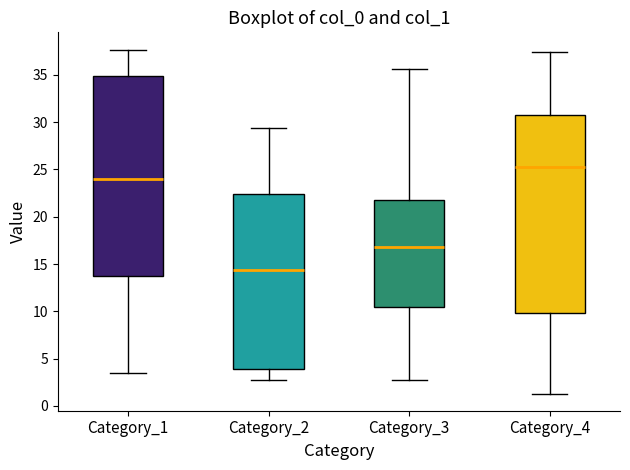

Reading left to right, transcribe this box plot: for each box, give where its median line is, the range the box spans, and where its two whiskers end, as read against the y-axis. The values are not printed on the chart, so give them approximately, as read against the axis.

Category_1: median 24.0, box 13.5 to 35.0, whiskers 3.5 to 37.5
Category_2: median 14.5, box 4.0 to 22.5, whiskers 2.5 to 29.5
Category_3: median 17.0, box 10.5 to 22.0, whiskers 3.0 to 35.5
Category_4: median 25.0, box 10.0 to 30.5, whiskers 1.5 to 37.5